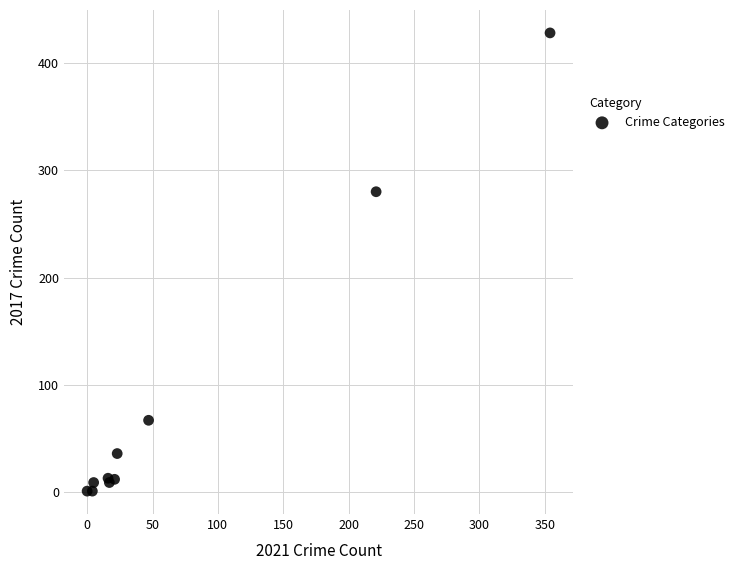

What Y value in the scatter plot is closest to 214?

280